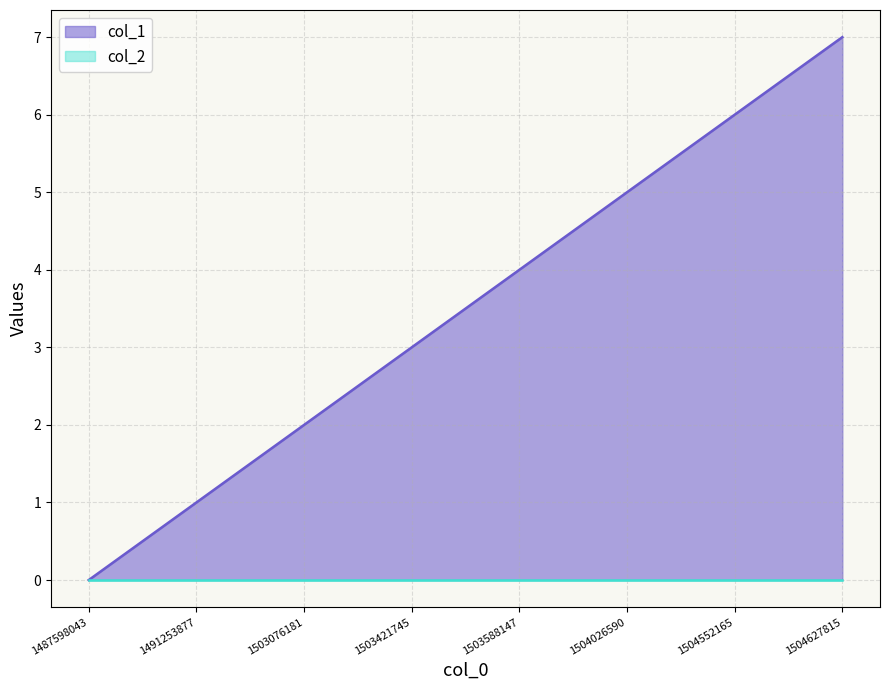

At which label does the data first exceed 4?

1504026590